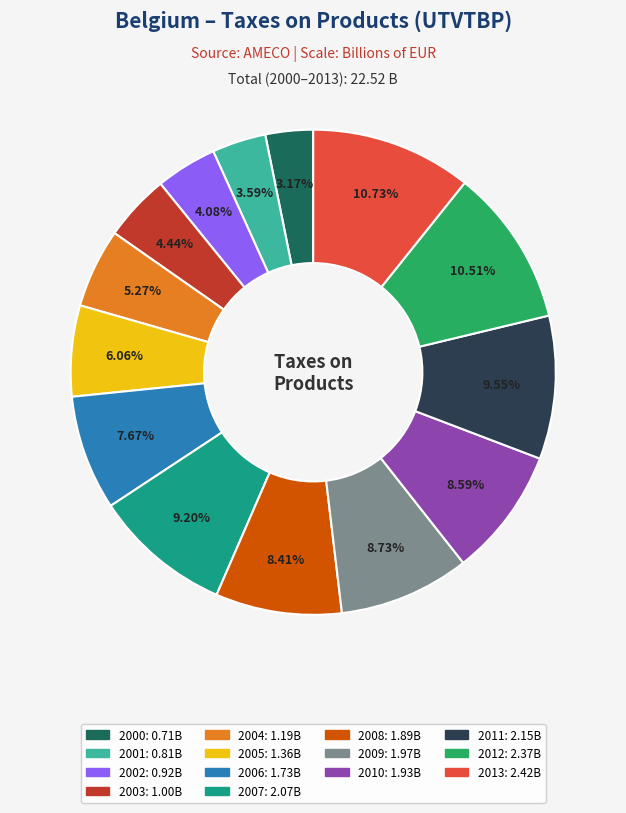

To the nearest percent, what is the average slice percentage?

7%